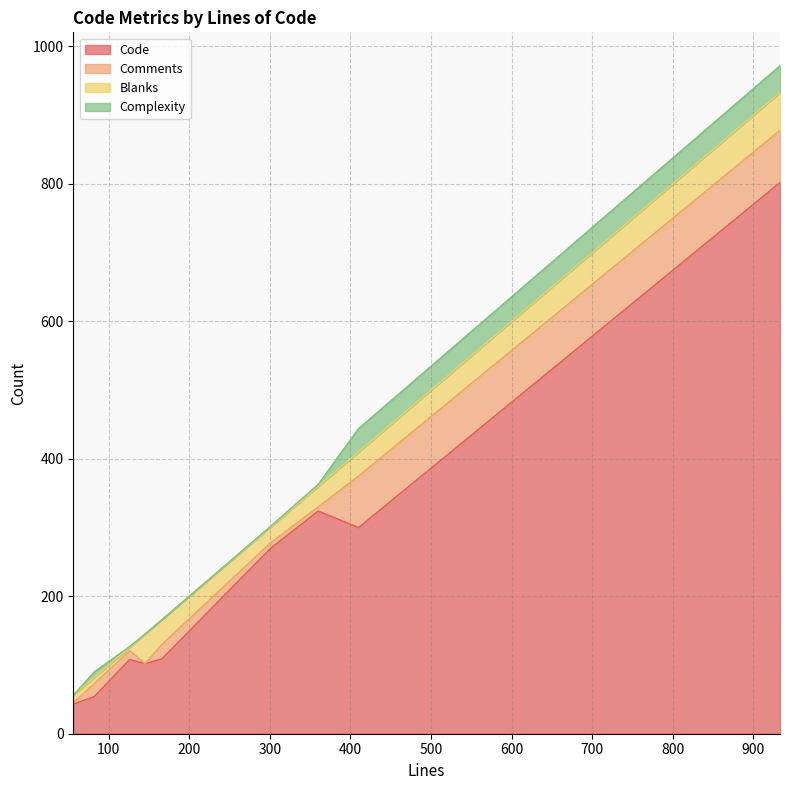

What is the difference between the Comments values at 360 and 410?

69